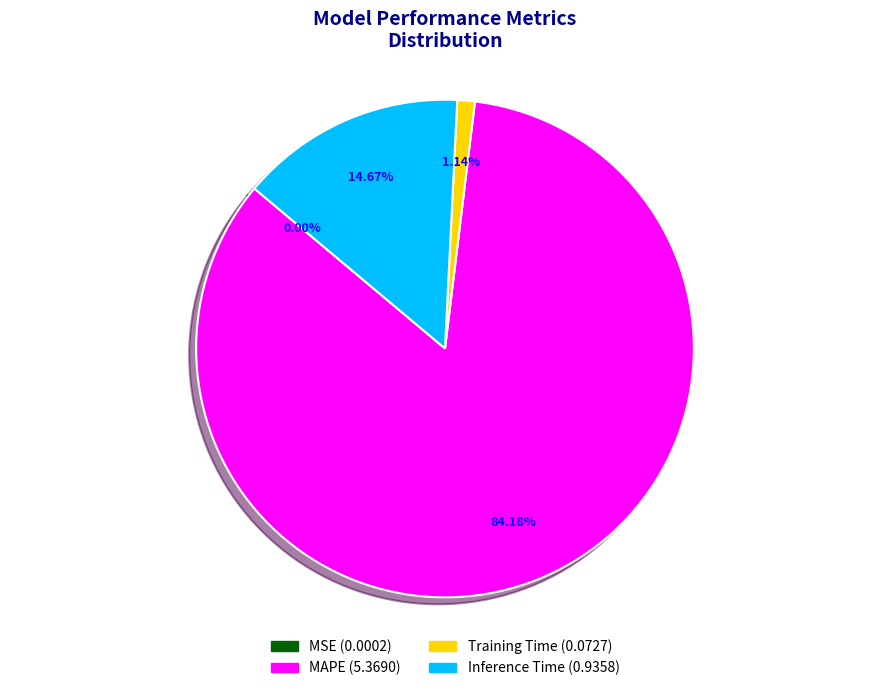

How much of the chart is everything except Inference Time?

85.3%